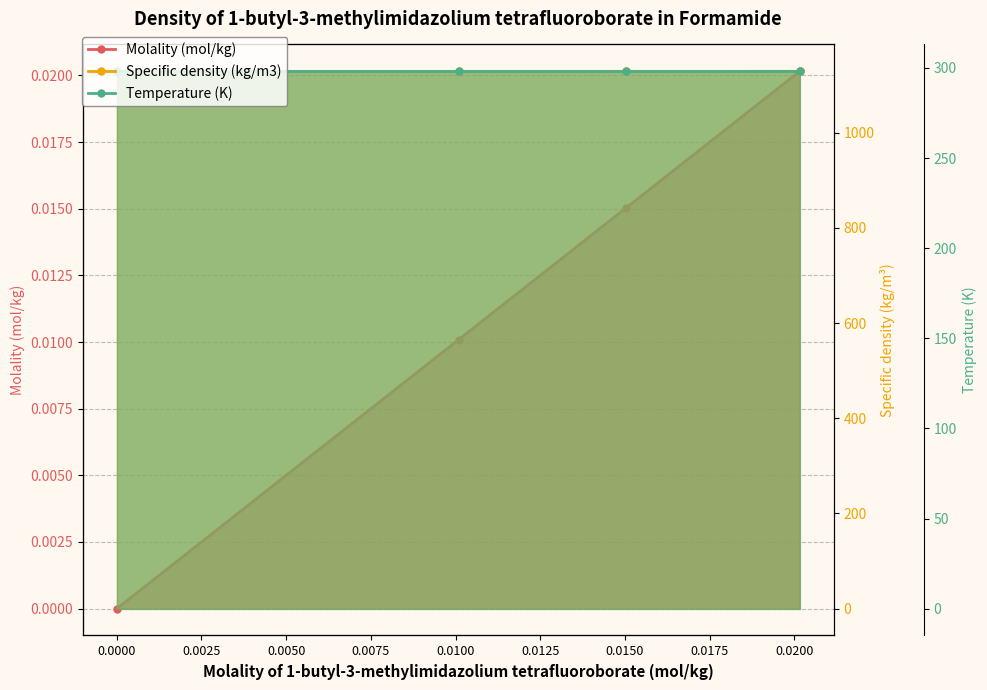

The value of Temperature (K) at 0.0000 is 298.1. True or false?

True